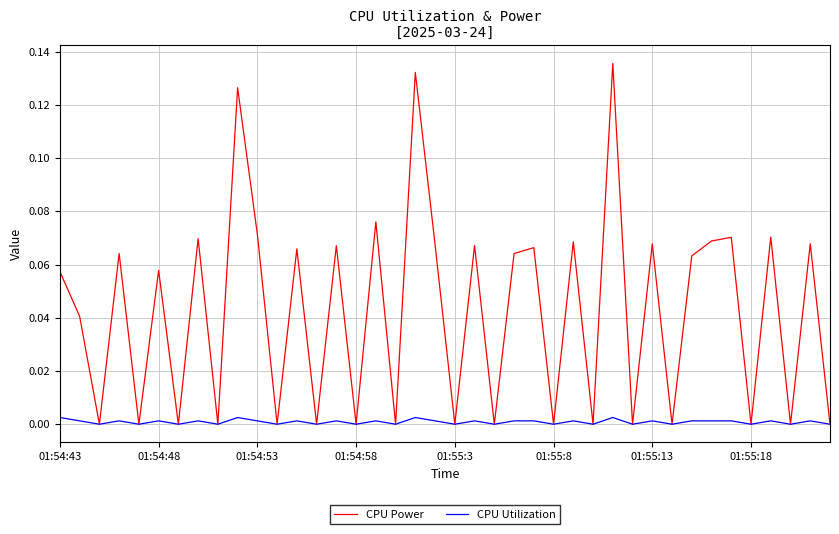

Which series has the widest spread of values?

CPU Power